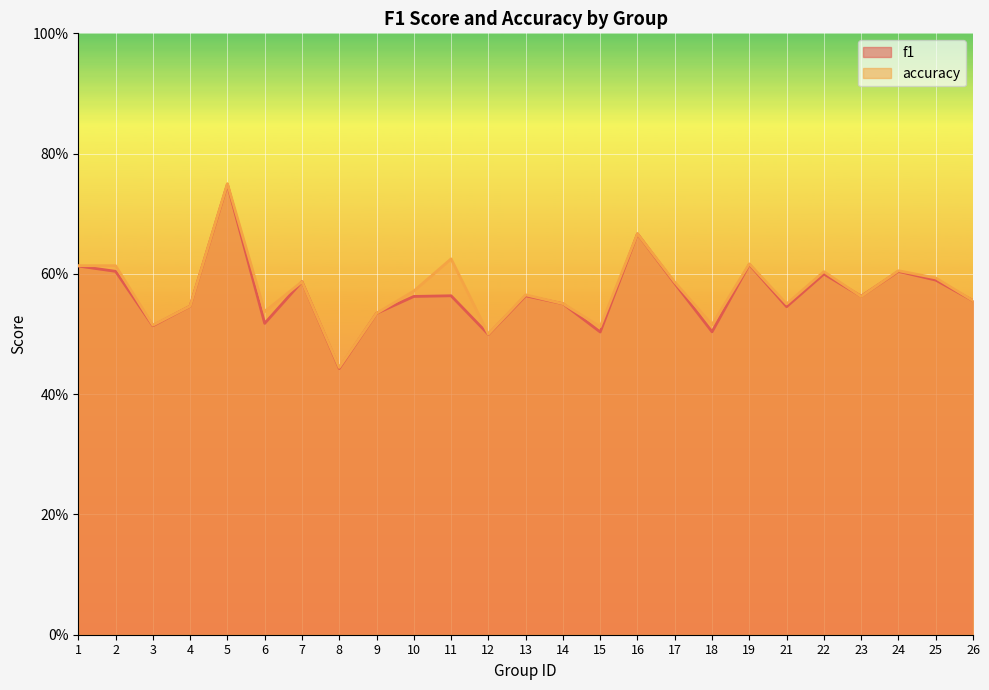

The value of f1 at 23 is 0.6. True or false?

True